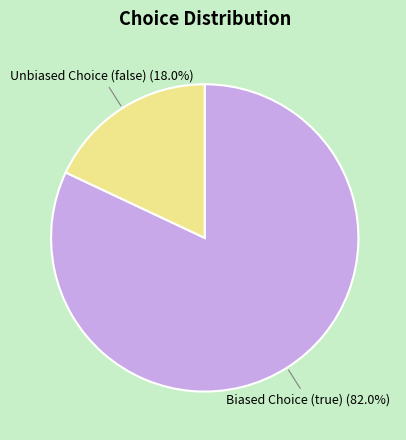

Combined, do Unbiased Choice (false) and Biased Choice (true) account for over 50%?

Yes